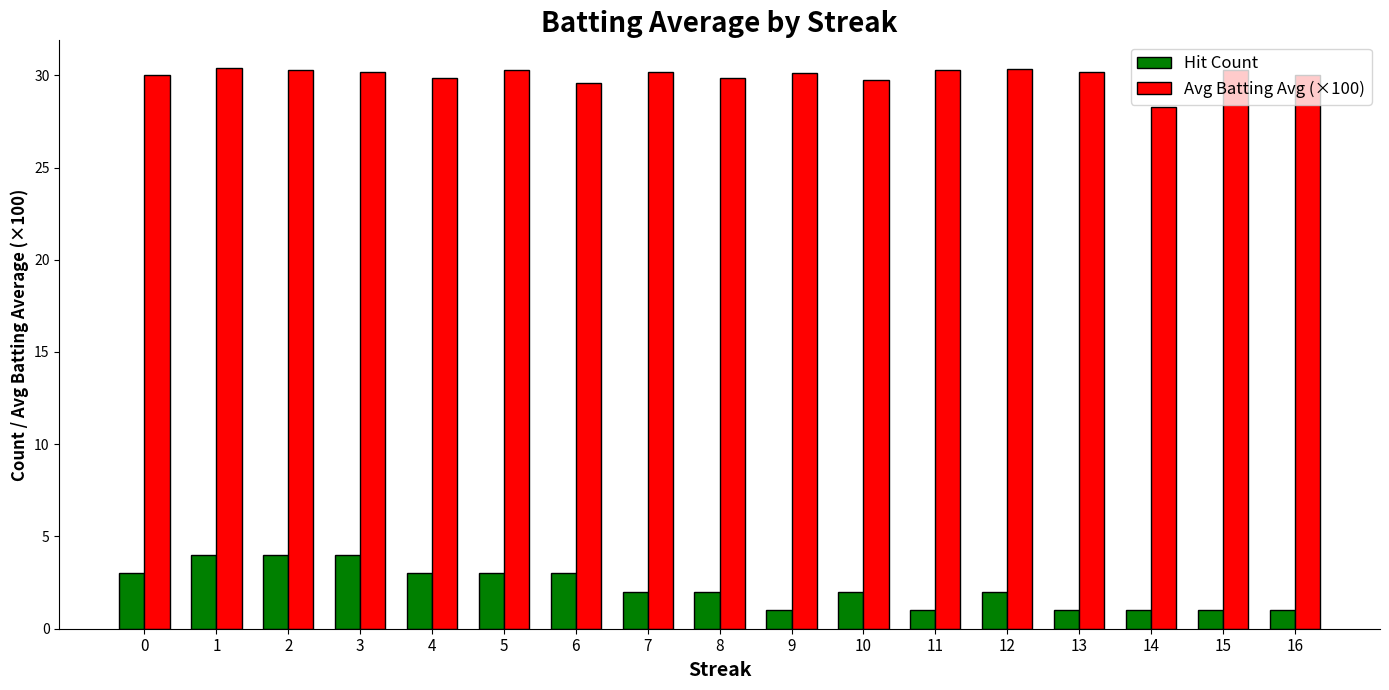

What is the total value across all series at 11?

31.3